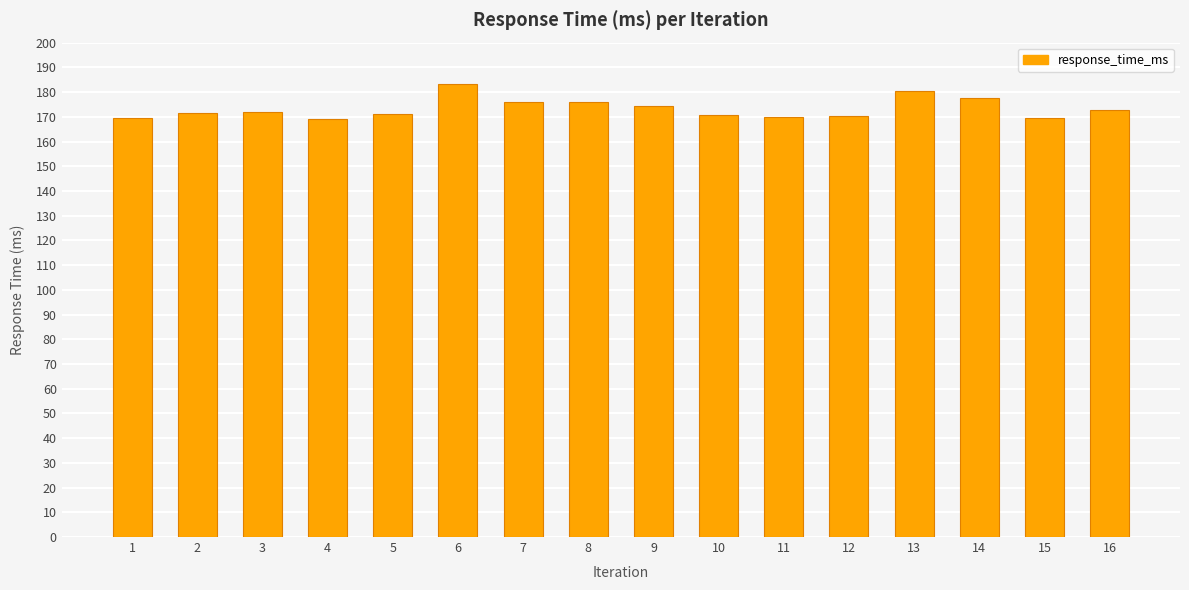

What is the minimum value shown in the chart?

169.1